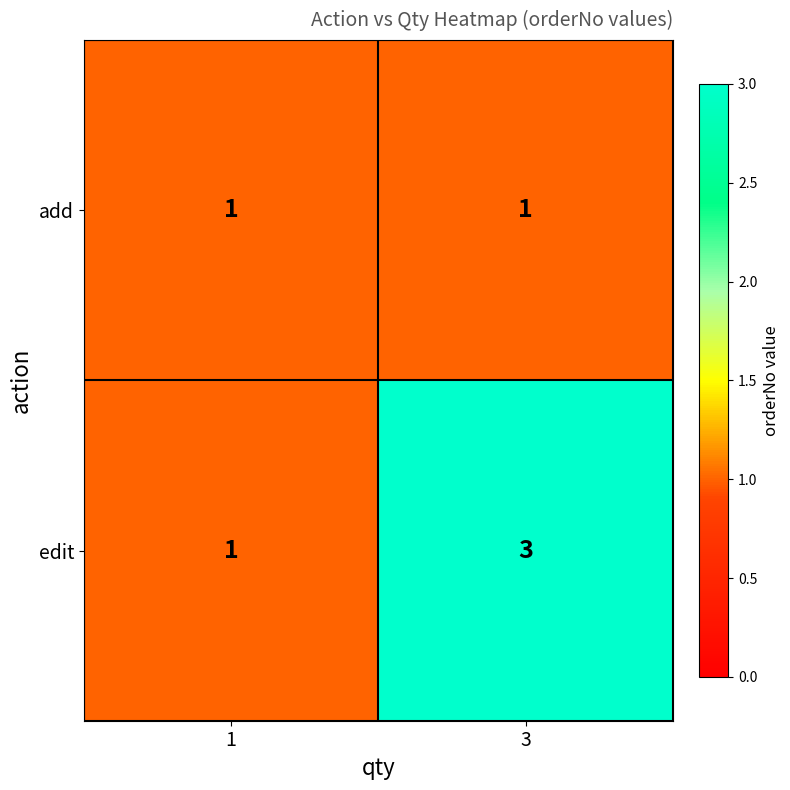

At which category is the sum across all series the highest?

3